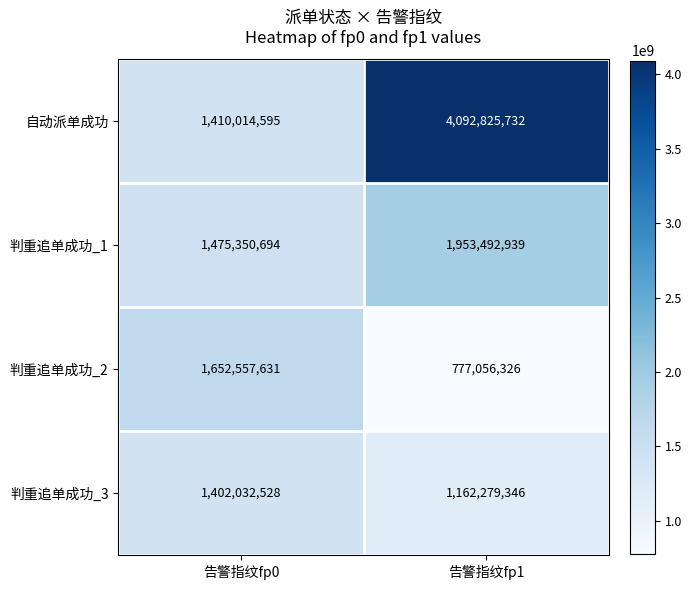

Reading left to right, what are all the values shown in this chart?

自动派单成功: 告警指纹fp0=1410014595	告警指纹fp1=4092825732
判重追单成功_1: 告警指纹fp0=1475350694	告警指纹fp1=1953492939
判重追单成功_2: 告警指纹fp0=1652557631	告警指纹fp1=777056326
判重追单成功_3: 告警指纹fp0=1402032528	告警指纹fp1=1162279346